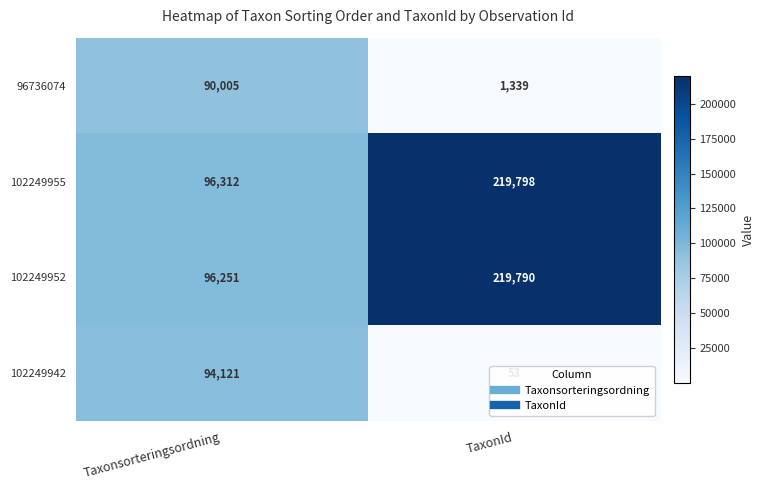

Is it true that 96736074 equals 90005 at Taxonsorteringsordning?

True